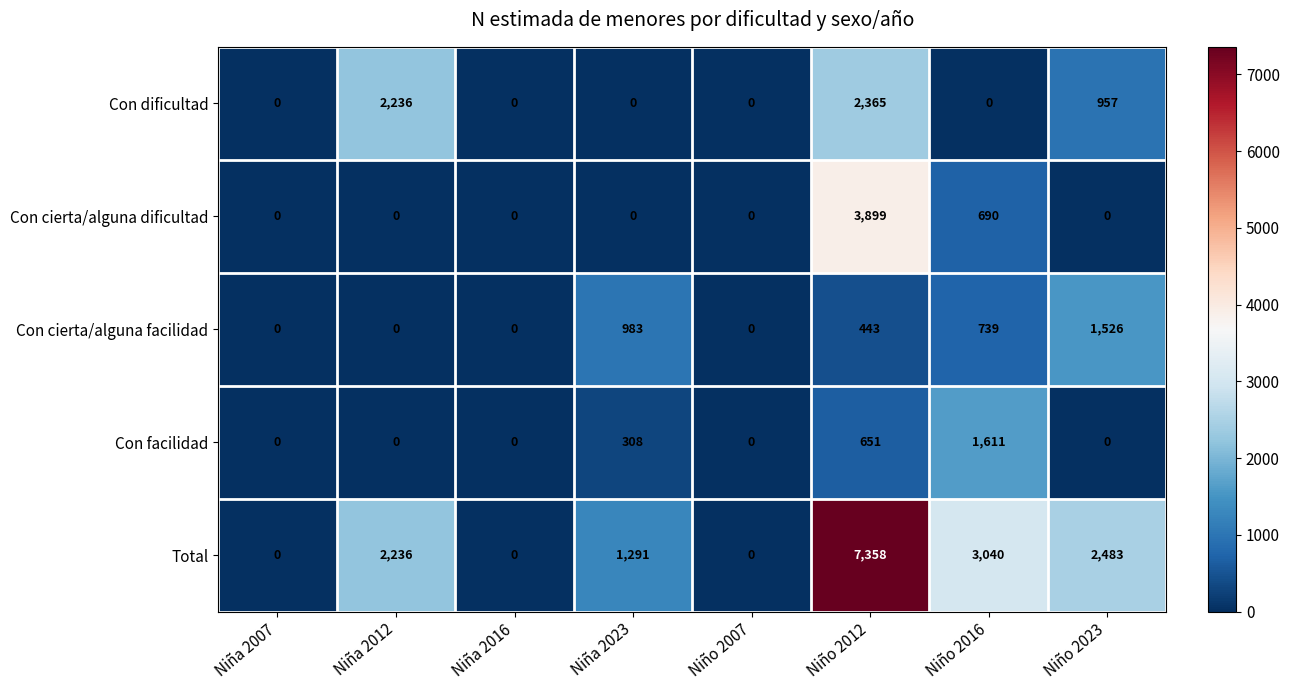

What is the maximum value for Total?

7358